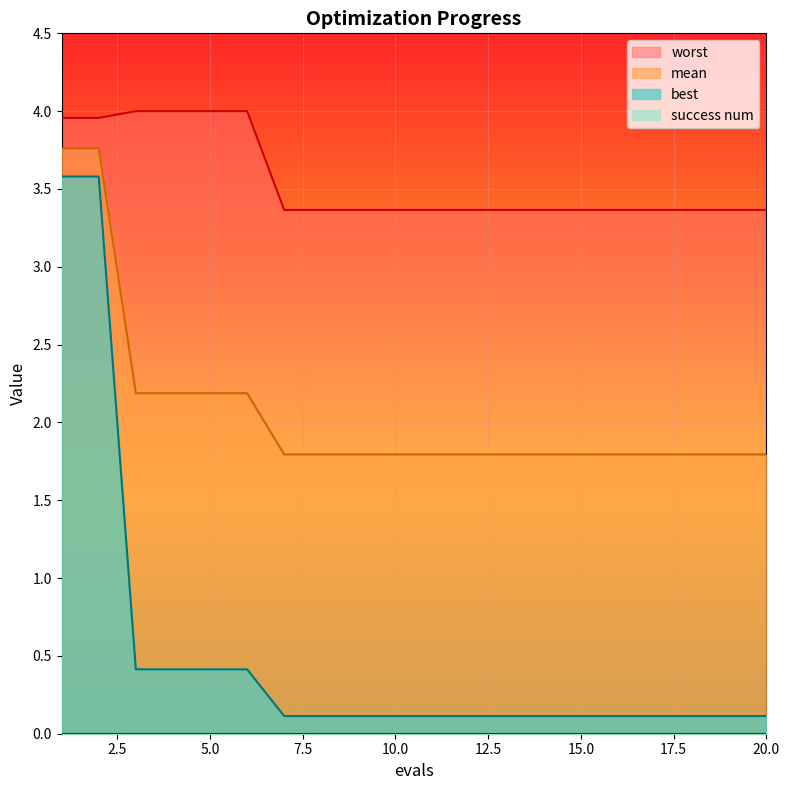

Reading left to right, transcribe all the data shown in this chart.

mean: 3.8	3.8	2.2	2.2	2.2	2.2	1.8	1.8	1.8	1.8	1.8	1.8	1.8	1.8	1.8	1.8	1.8	1.8	1.8	1.8
best: 3.6	3.6	0.4	0.4	0.4	0.4	0.1	0.1	0.1	0.1	0.1	0.1	0.1	0.1	0.1	0.1	0.1	0.1	0.1	0.1
worst: 4.0	4.0	4.0	4.0	4.0	4.0	3.4	3.4	3.4	3.4	3.4	3.4	3.4	3.4	3.4	3.4	3.4	3.4	3.4	3.4